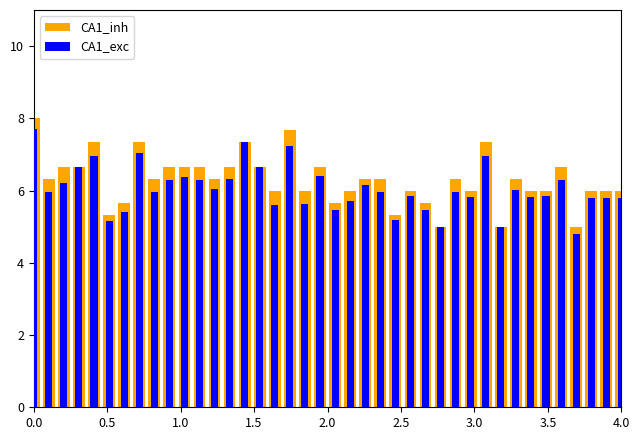

Count the number of data series in this chart.

2